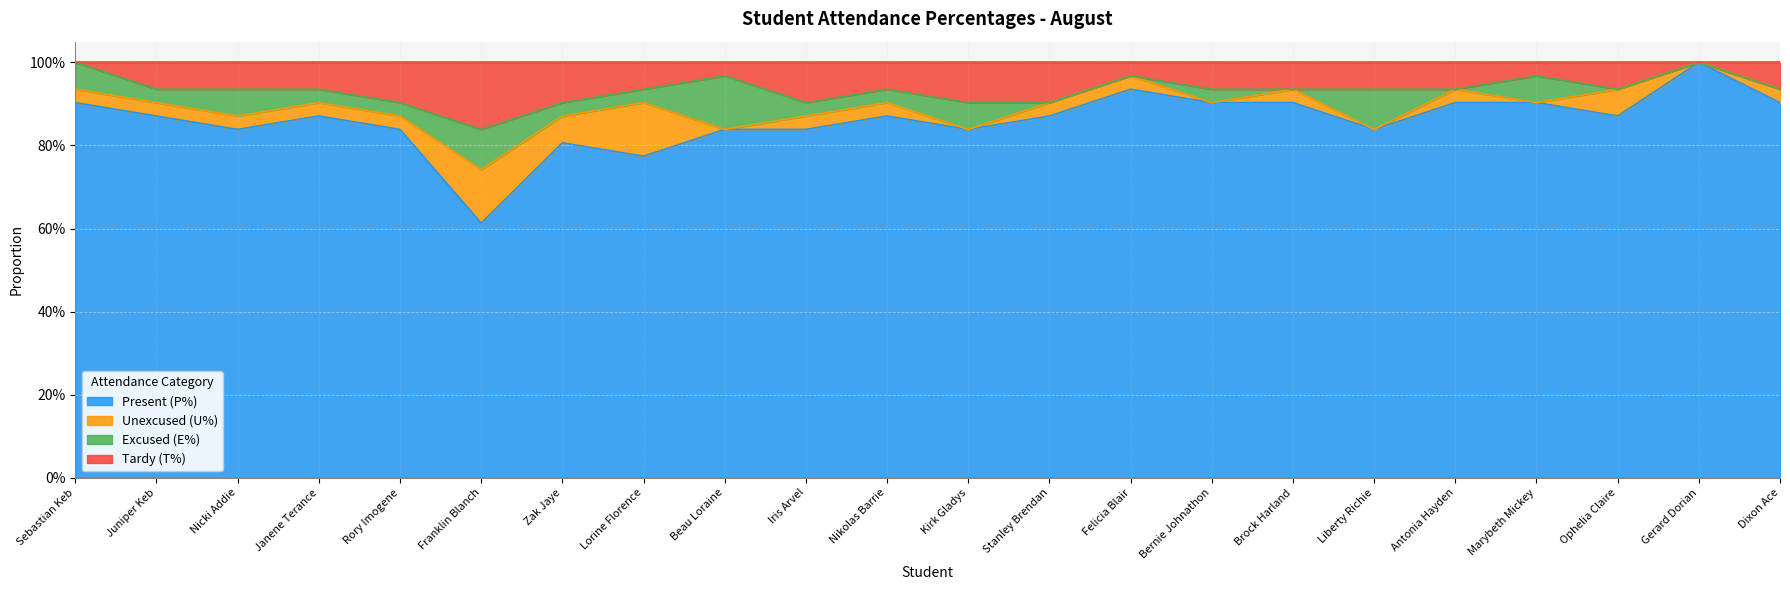

Does the chart have visible grid lines?

Yes